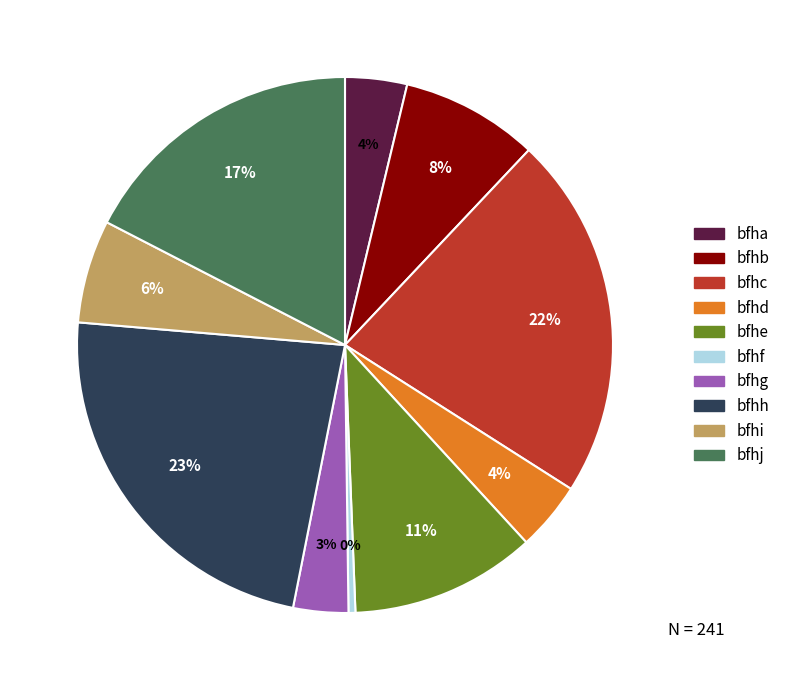

Combined, do bfhc and bfhb account for over 50%?

No